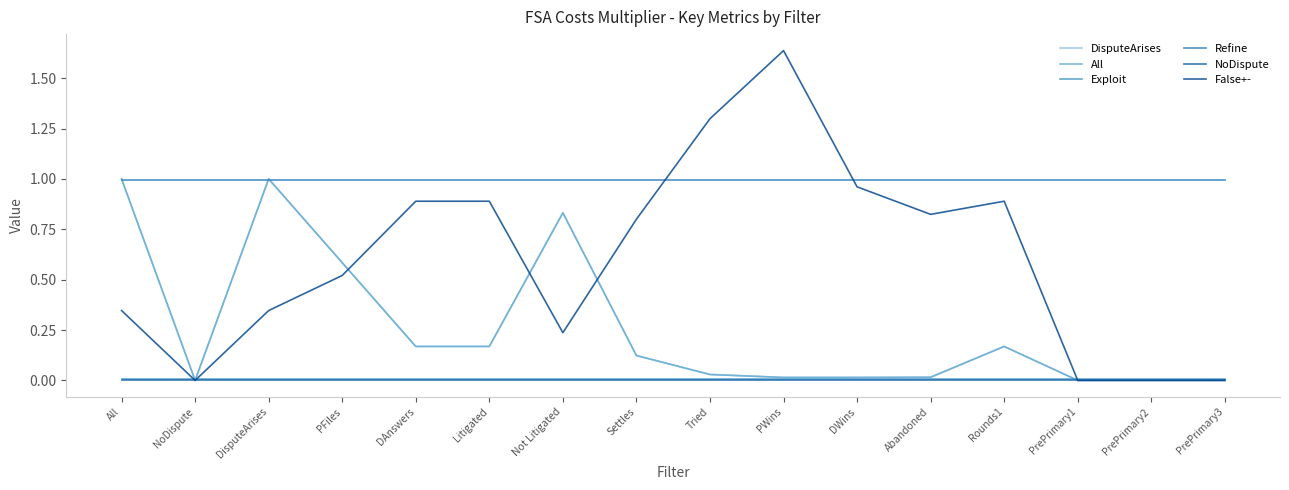

What is the total value across all series at PrePrimary2?

1.0